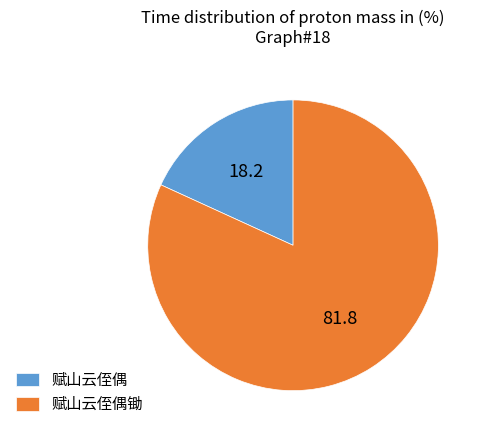

Is it true that 赋山云侄偶 is 9% of the pie?

False